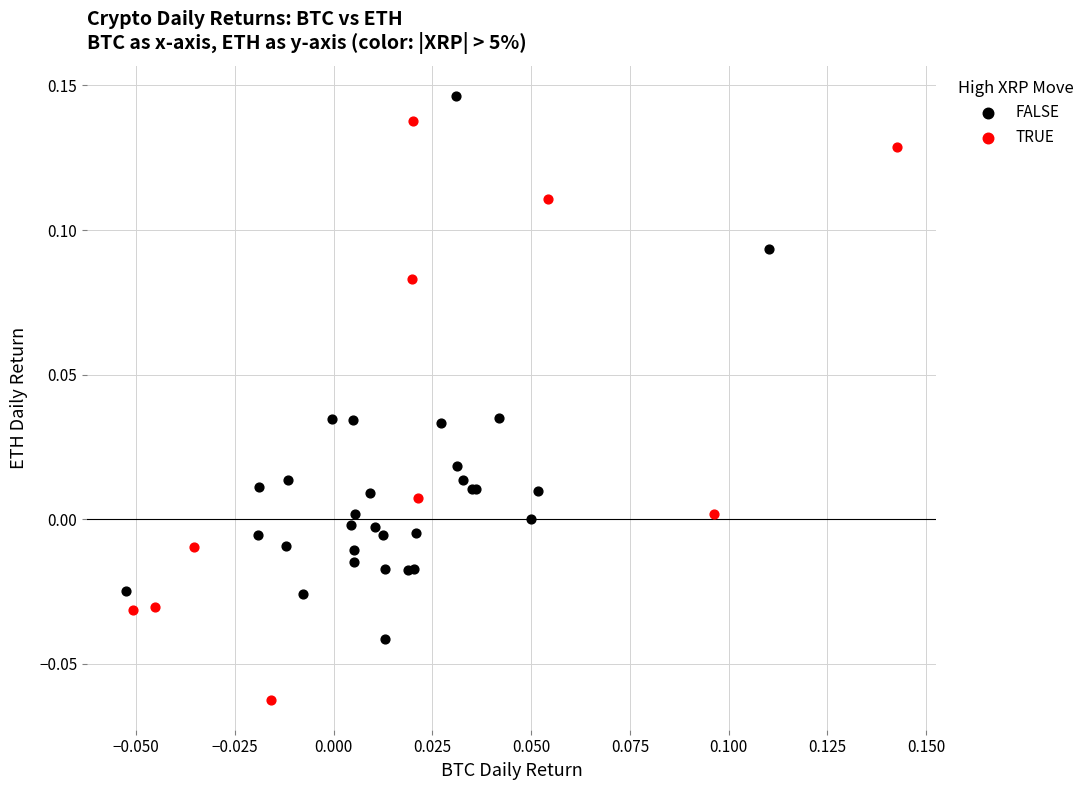

Which series reaches the minimum Y coordinate?

TRUE